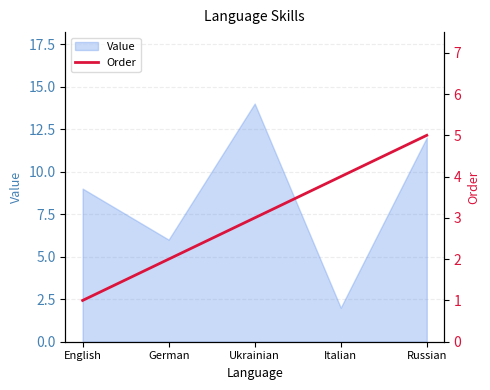

At which label does Value reach its peak?

Ukrainian